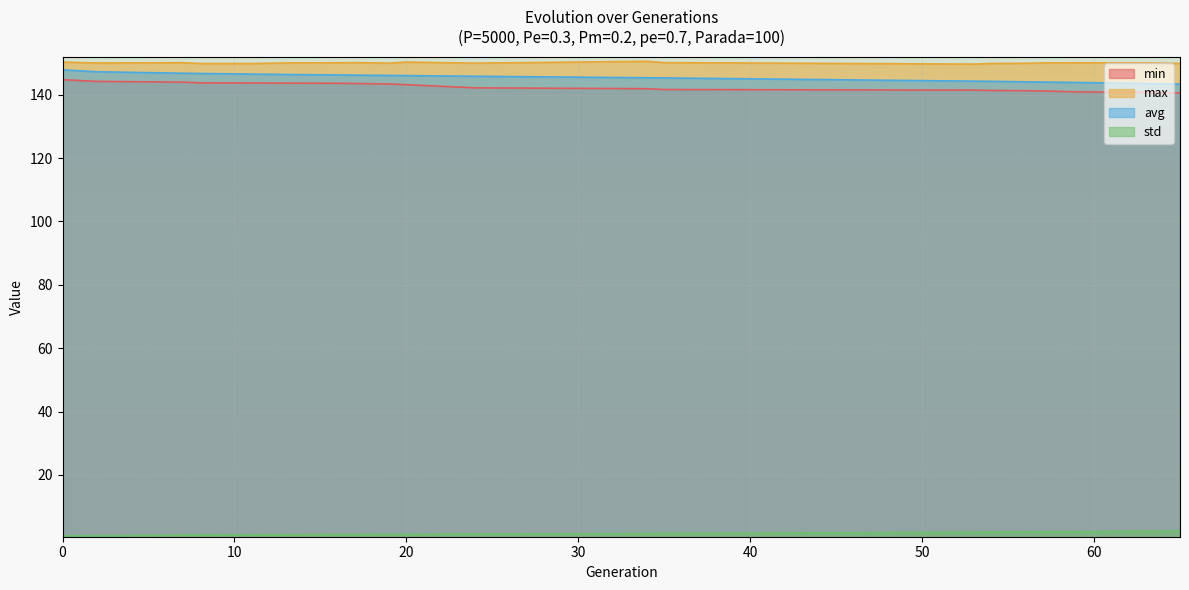

Is it true that std equals 2.0 at 57?

True